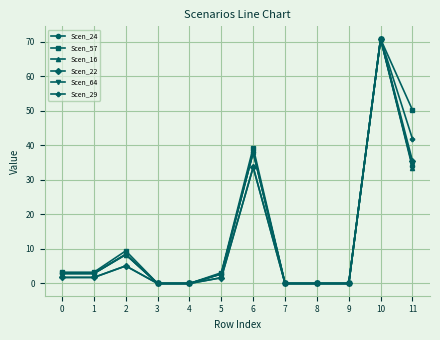

At which category is the sum across all series the highest?

10